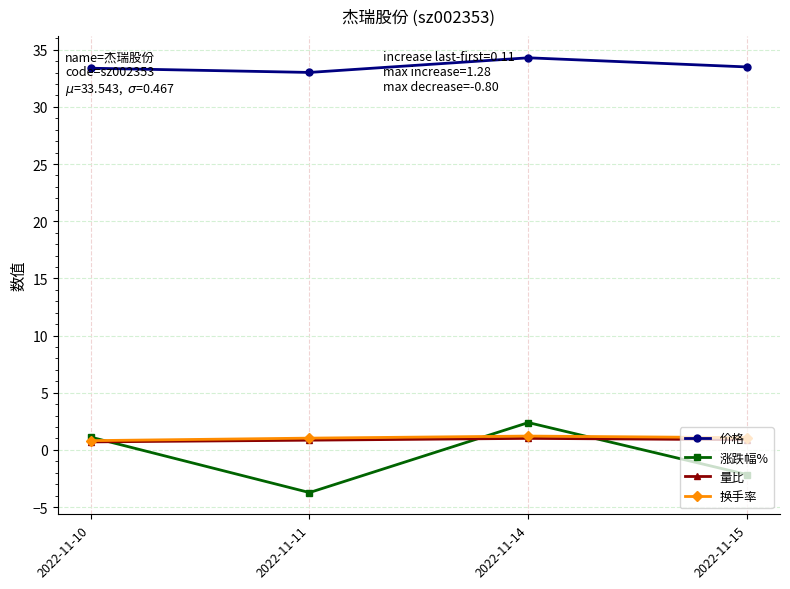

How many data points does each series have?

4